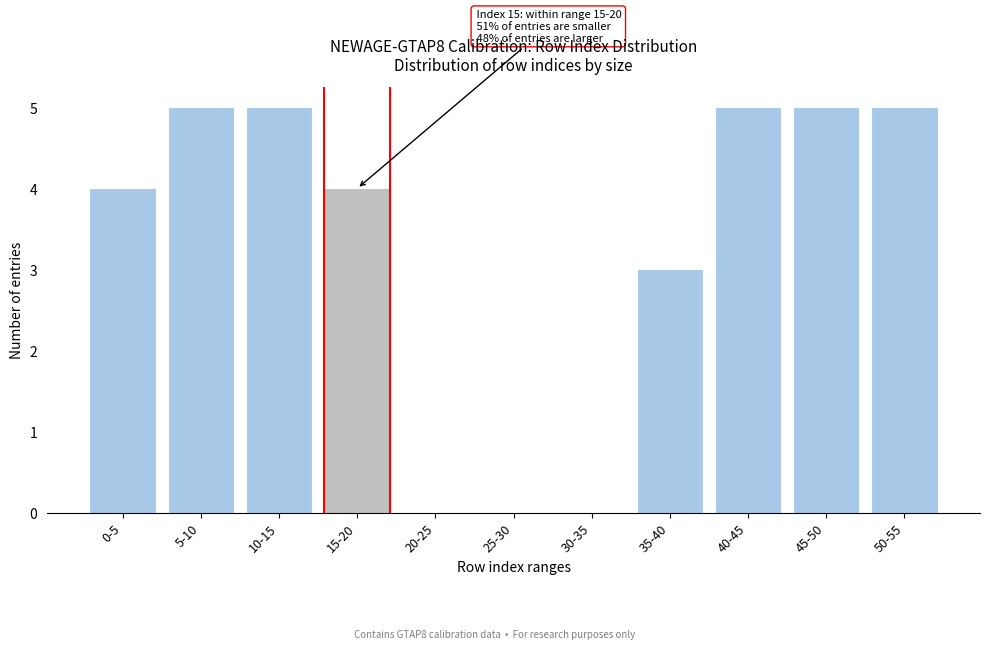

Reading left to right, what are all the values shown in this chart?

0-5=4	5-10=5	10-15=5	15-20=4	20-25=0	25-30=0	30-35=0	35-40=3	40-45=5	45-50=5	50-55=5